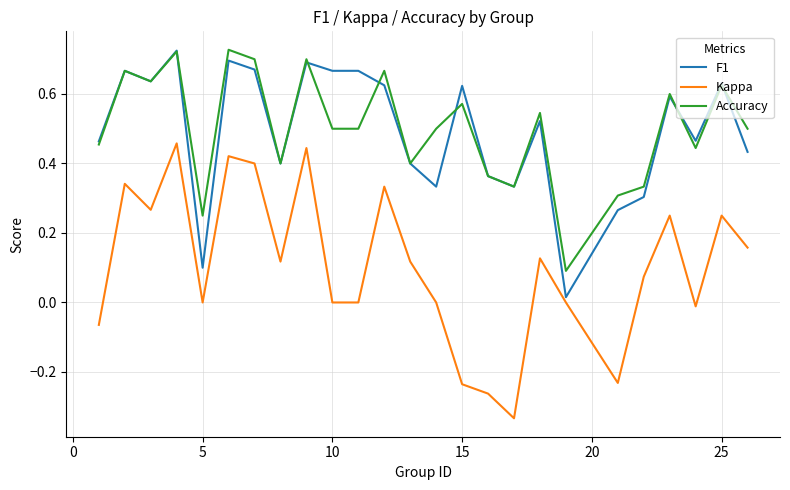

True or false: Kappa and Accuracy cross at least once.

False